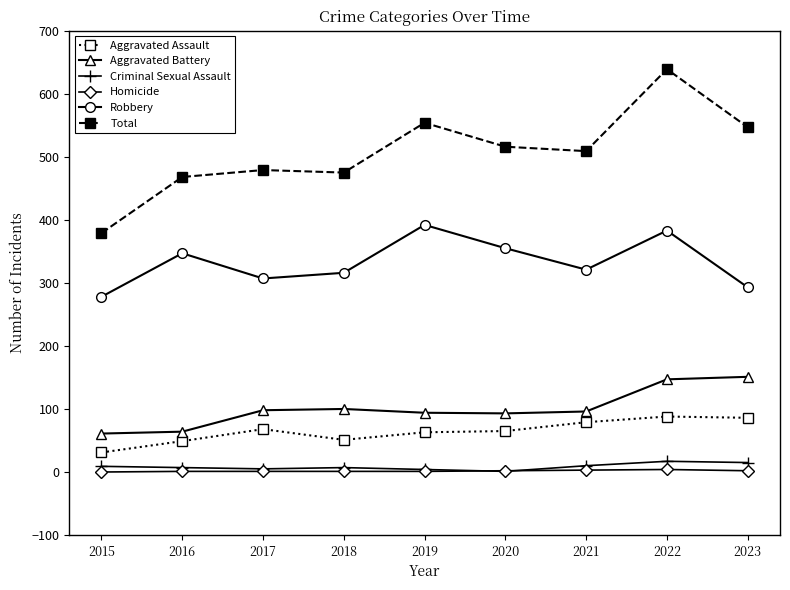

True or false: Robbery has a value of 316 at 2018.

True